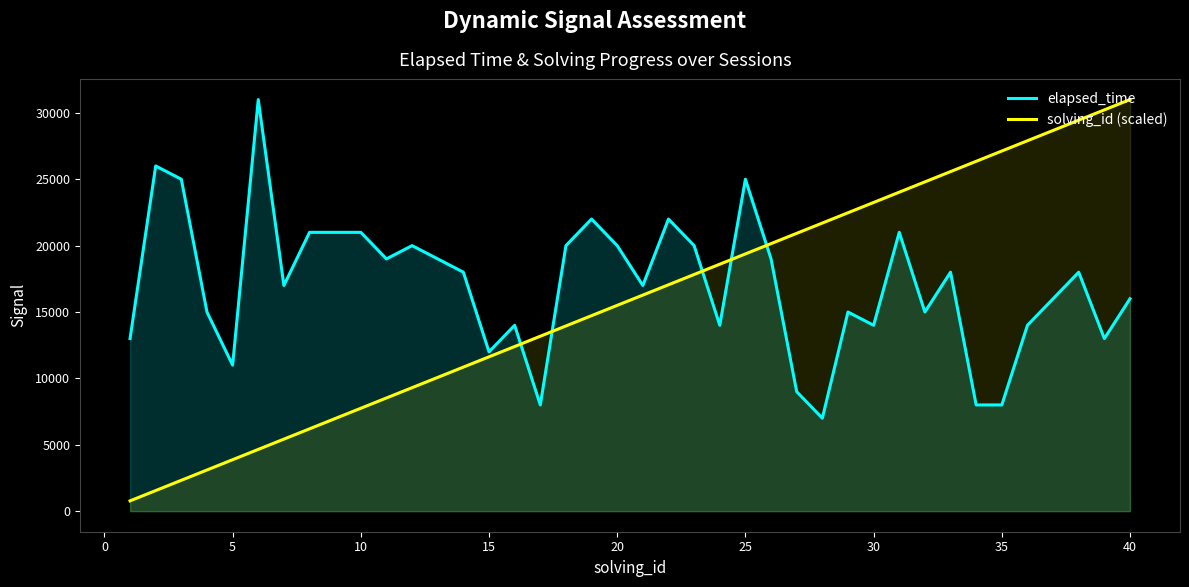

How many intersections are there between solving_id (scaled) and elapsed_time?

5